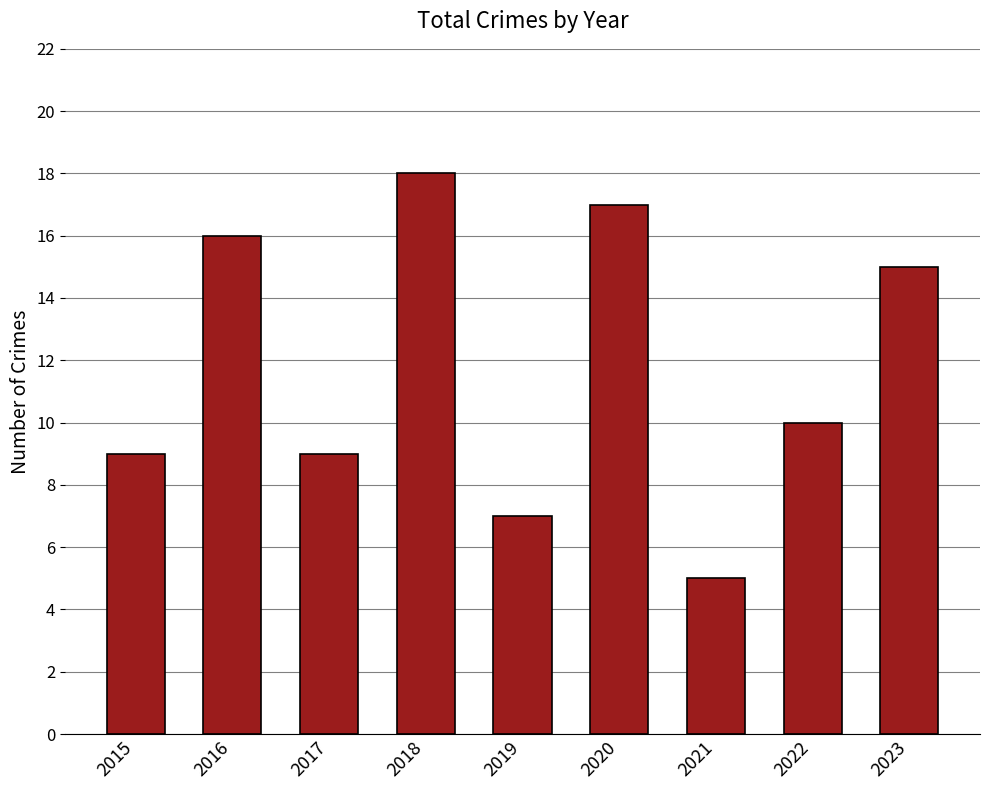

The value at 2015 is 9. True or false?

True